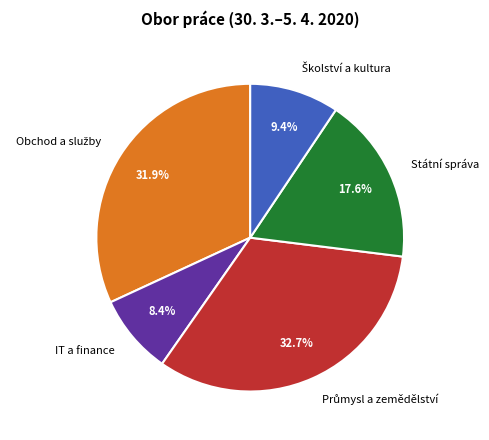

Count the number of slices in the pie.

5